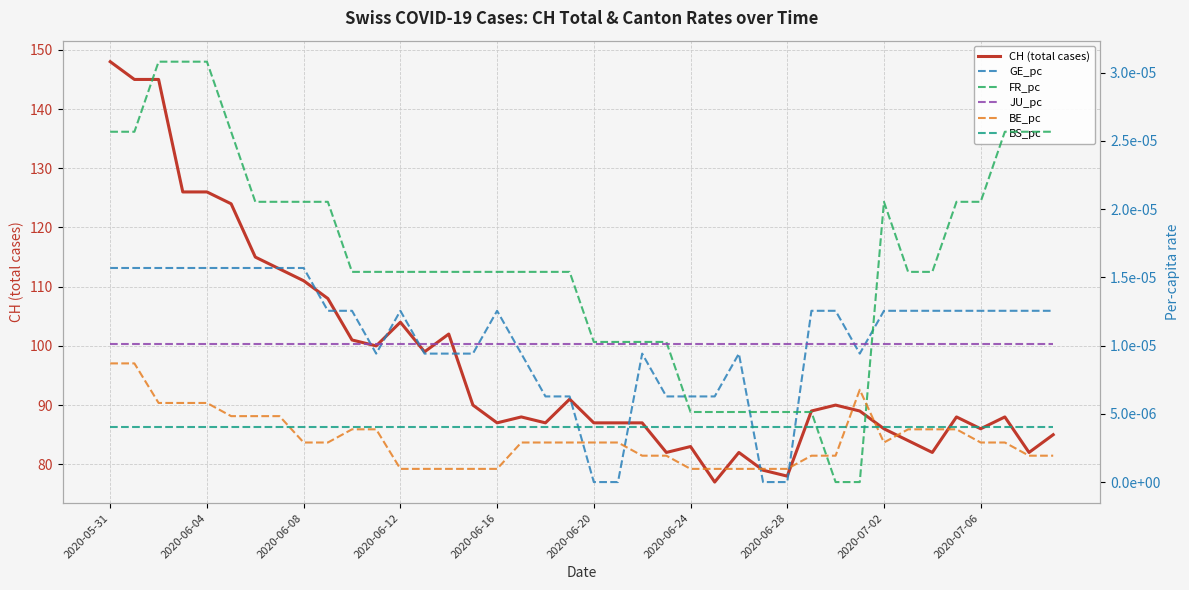

True or false: FR_pc has more than 1 points higher than both neighbors.

False